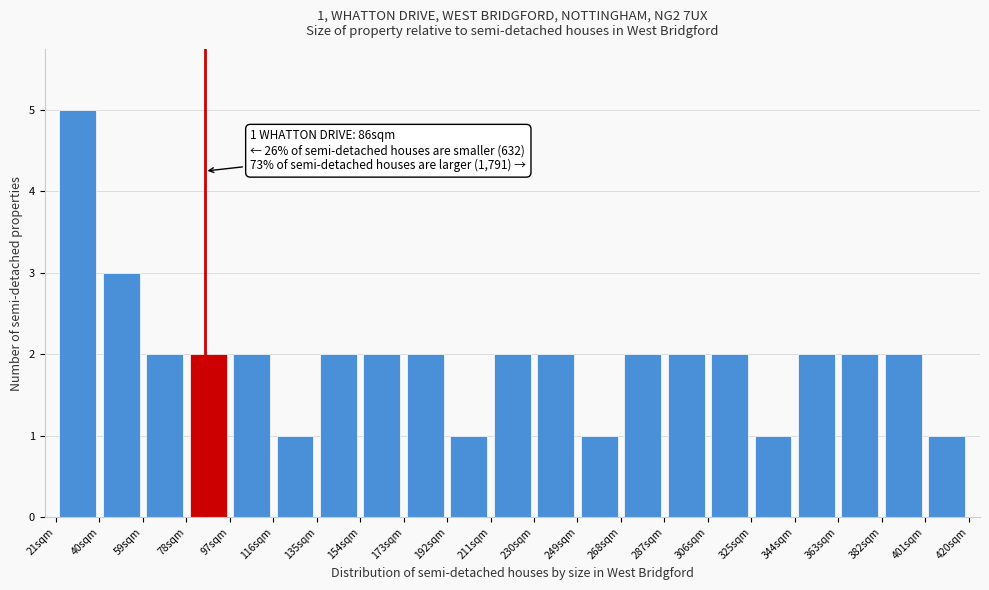

Which range on the x-axis has the tallest bar?

21 to 40